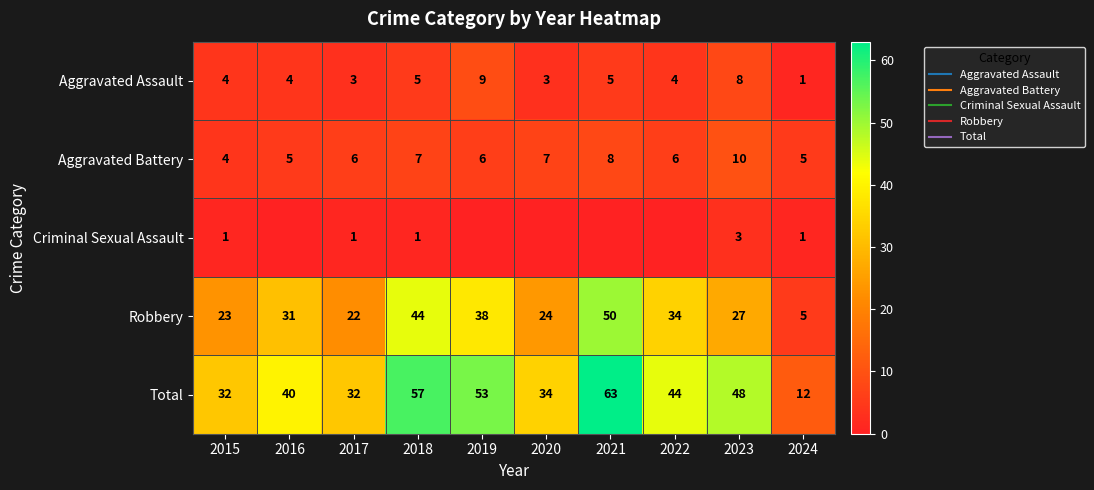

What value does the Total series have at 2021, to the nearest 10?

60